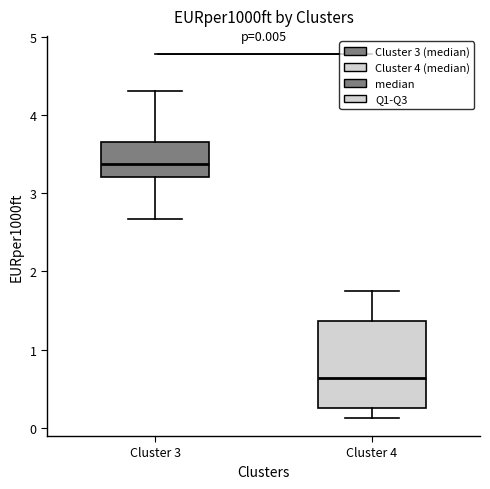

Which box is the tallest, from its lower edge to its upper edge?

Cluster 4